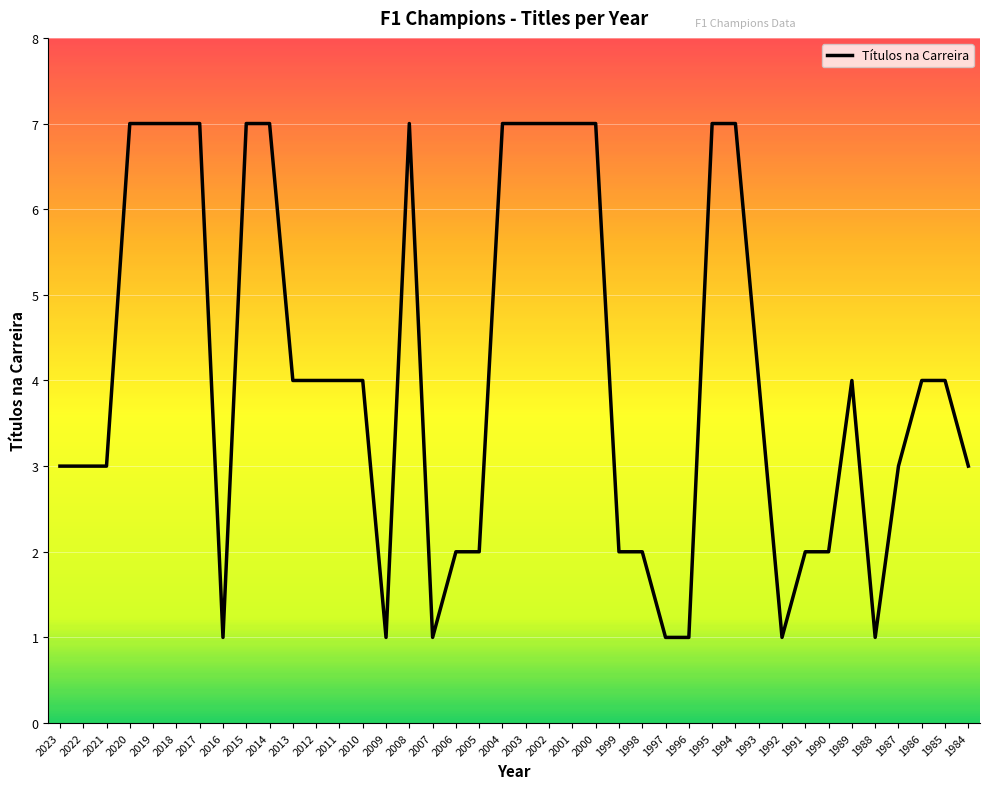

What is the greatest value displayed?

7